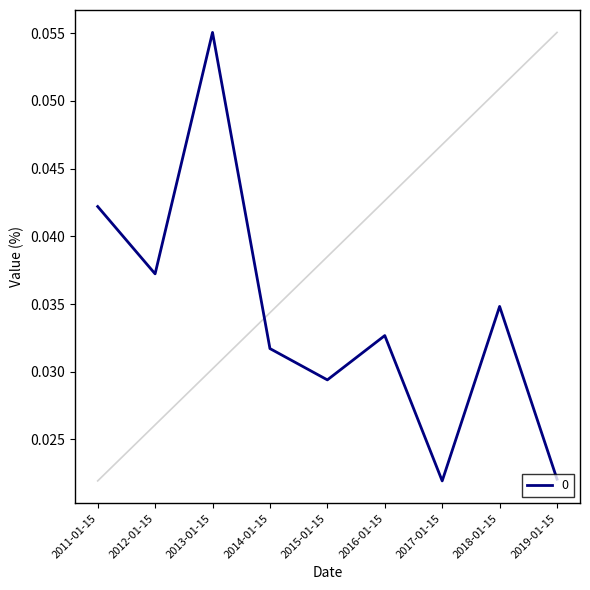

Which has a higher value, 2017-01-15 or 2011-01-15?

2011-01-15